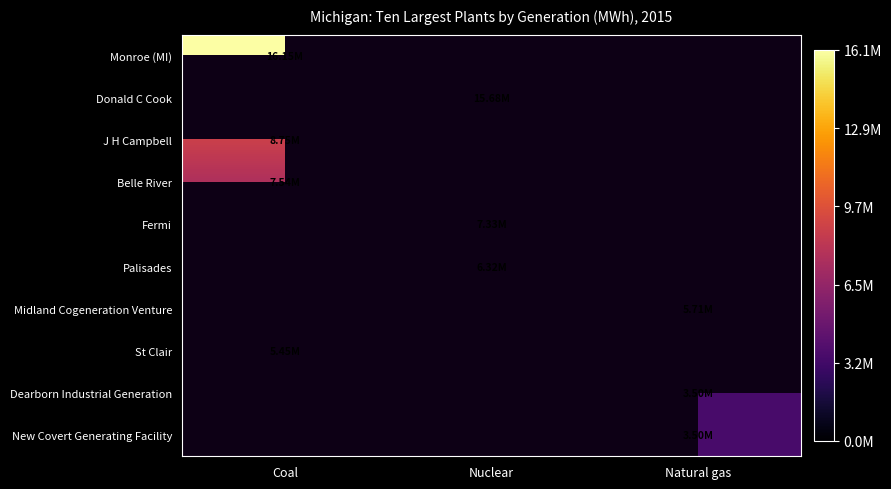

How many categories are shown in the chart?

3